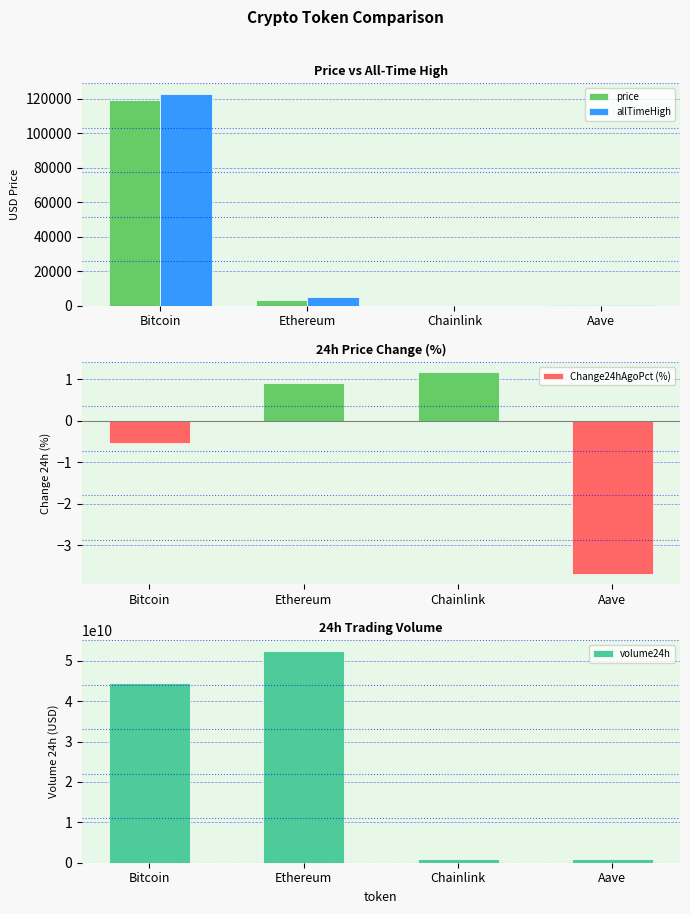

The Change24hAgoPct (%) series shows -6.6 at Aave. True or false?

False